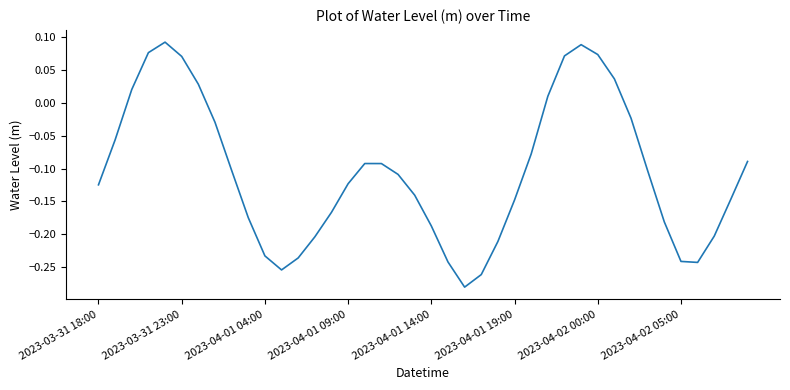

What is the difference between the maximum and minimum values?

0.4